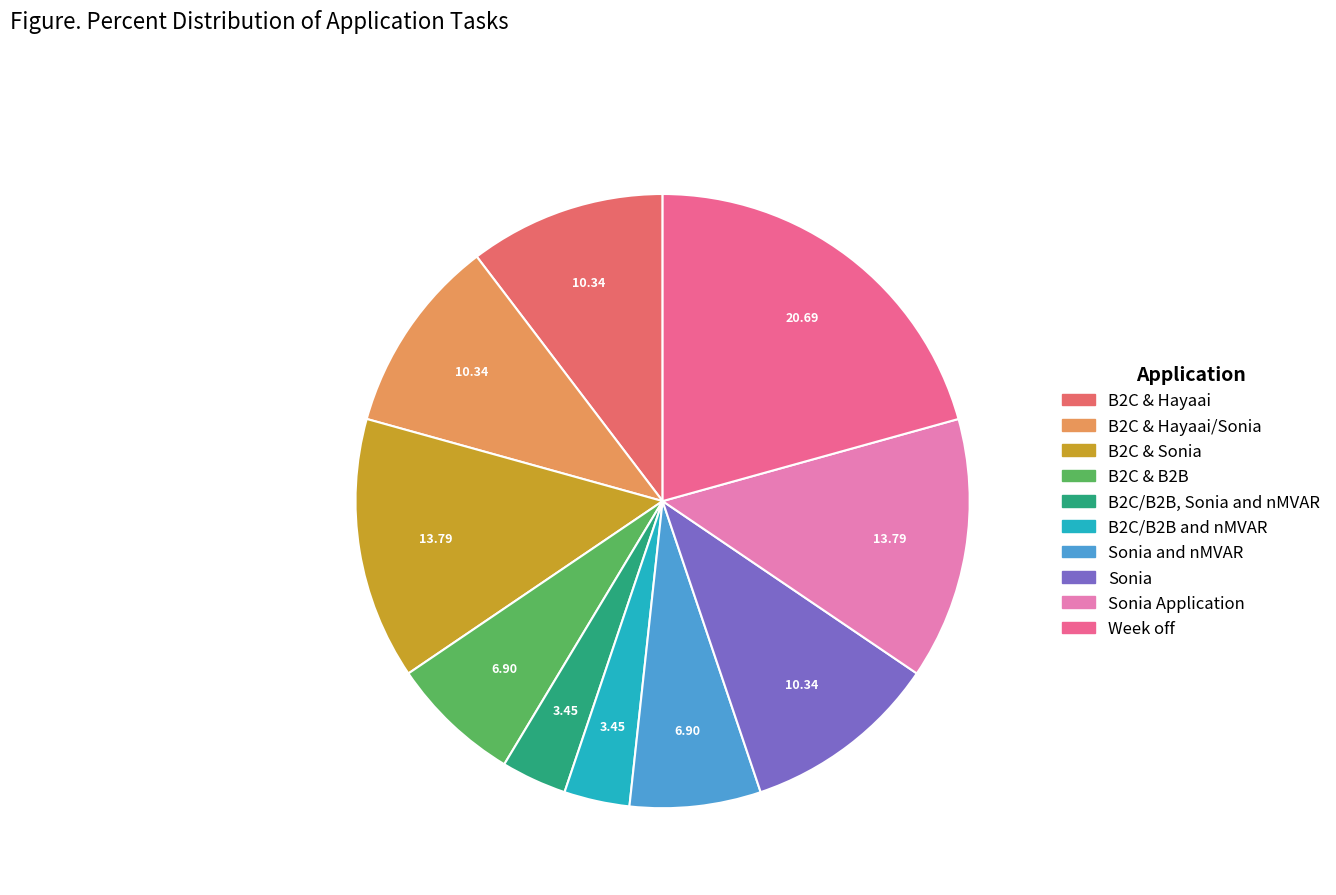

How many slices are in this pie chart?

10